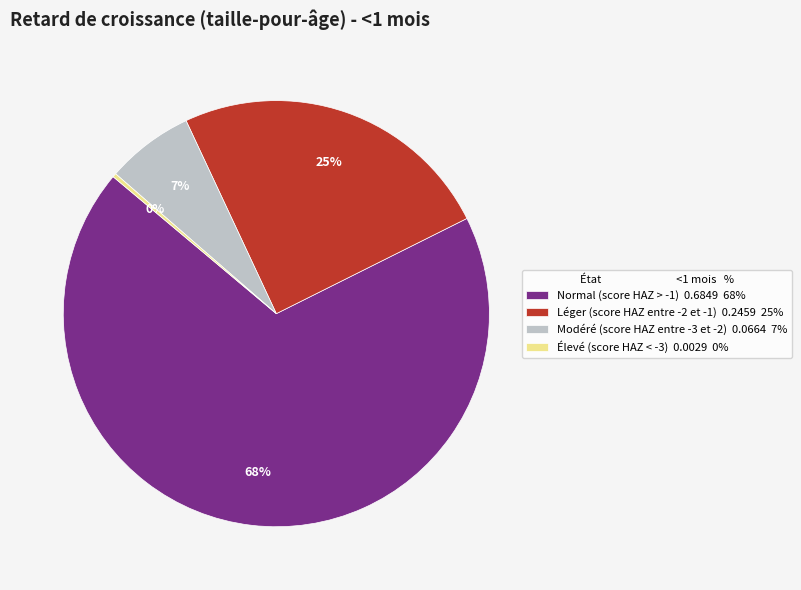

Rank the categories by value from lowest to highest.

Élevé (score HAZ < -3), Modéré (score HAZ entre -3 et -2), Léger (score HAZ entre -2 et -1), Normal (score HAZ > -1)